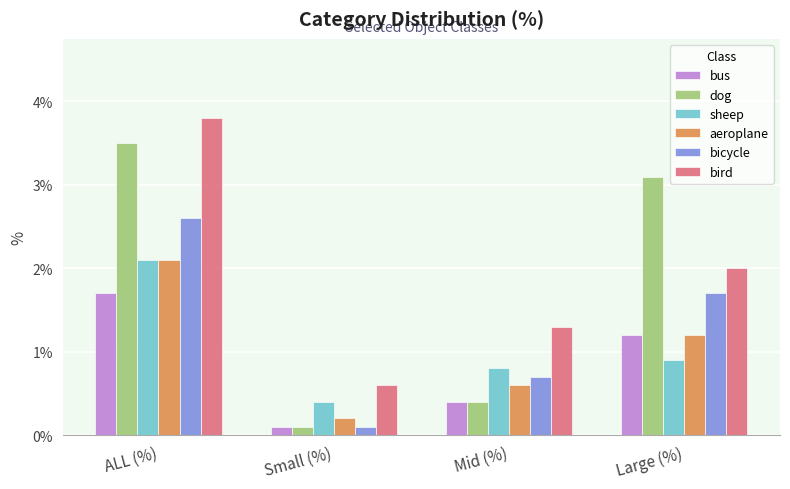

Reading left to right, transcribe all the data shown in this chart.

bus: 1.7	0.1	0.4	1.2
dog: 3.5	0.1	0.4	3.1
sheep: 2.1	0.4	0.8	0.9
aeroplane: 2.1	0.2	0.6	1.2
bicycle: 2.6	0.1	0.7	1.7
bird: 3.8	0.6	1.3	2.0